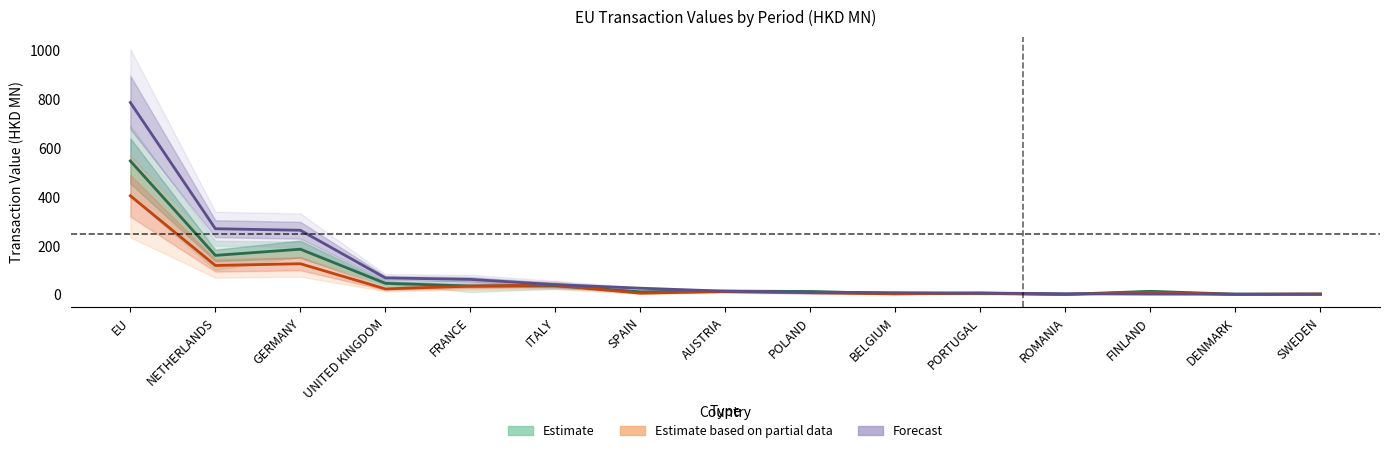

What is the sum of all Estimate based on partial data values?

801.0